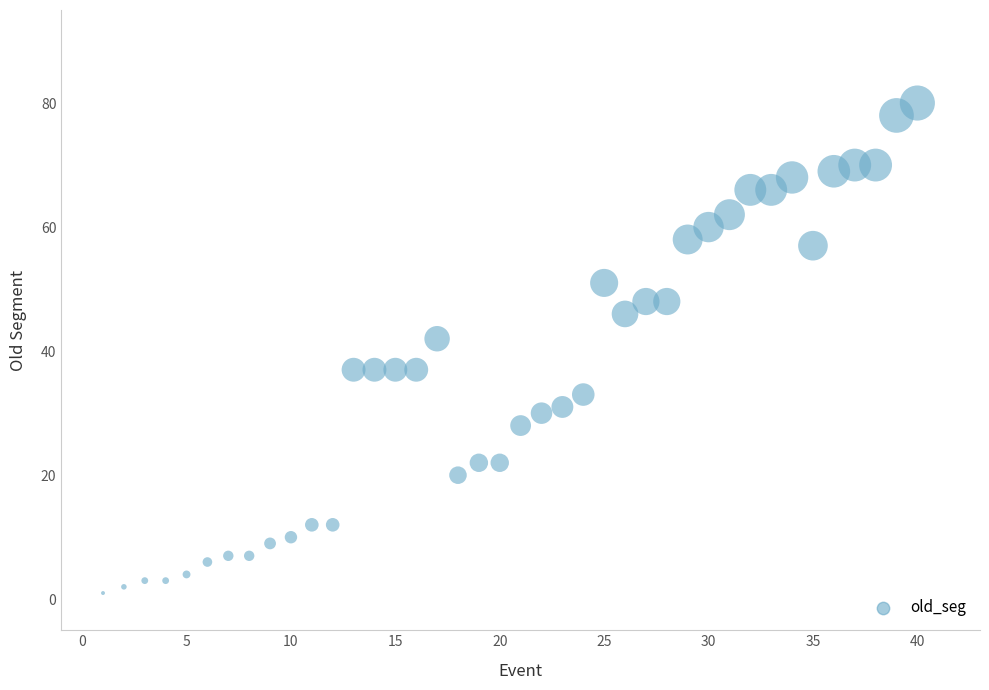

What Y value in the scatter plot is closest to 40?

42